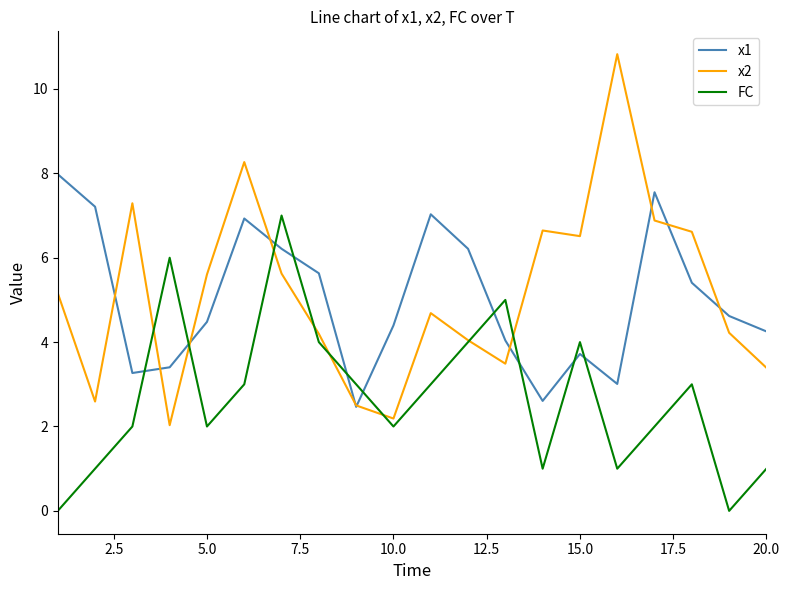

After their last crossing, which series has the higher values: FC or x1?

x1